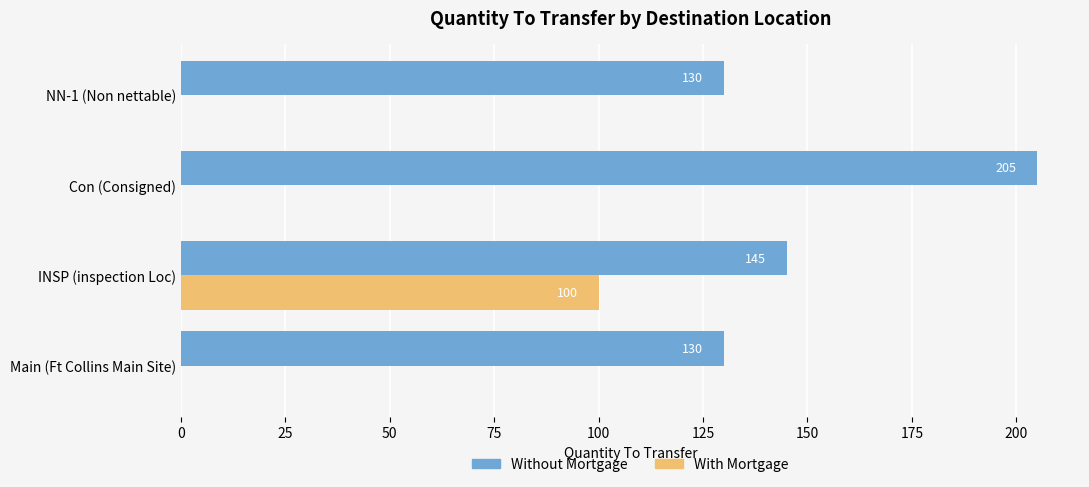

Which series changed the most between Main (Ft Collins Main Site) and Con (Consigned)?

Without Mortgage